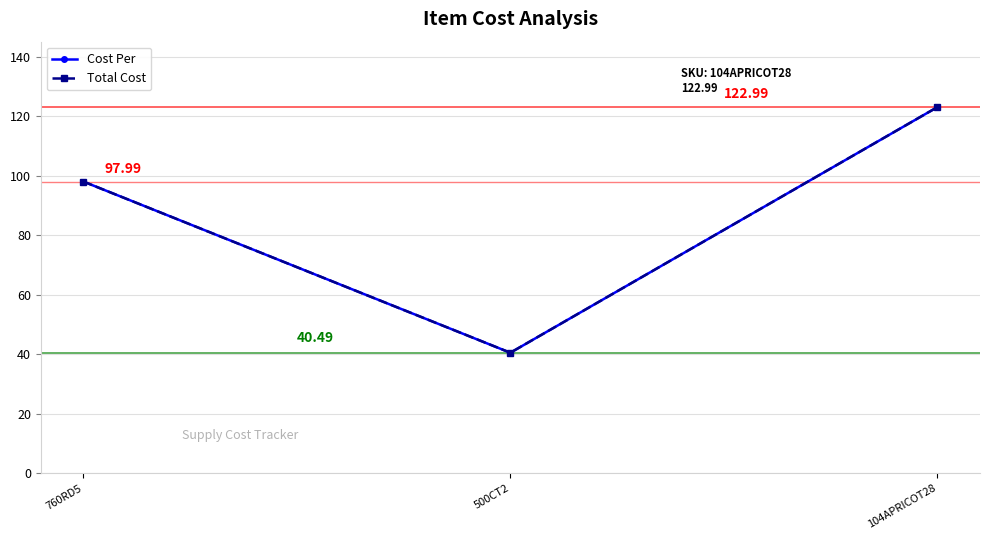

What is the sum of the Cost Per values at 760RD5 and 104APRICOT28?

221.0